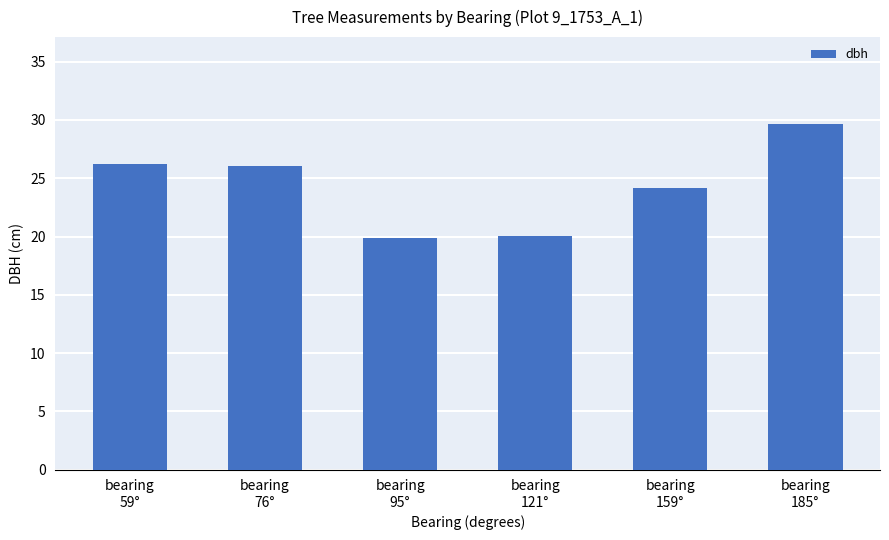

What is the value of the 5th bar from the left?

24.1